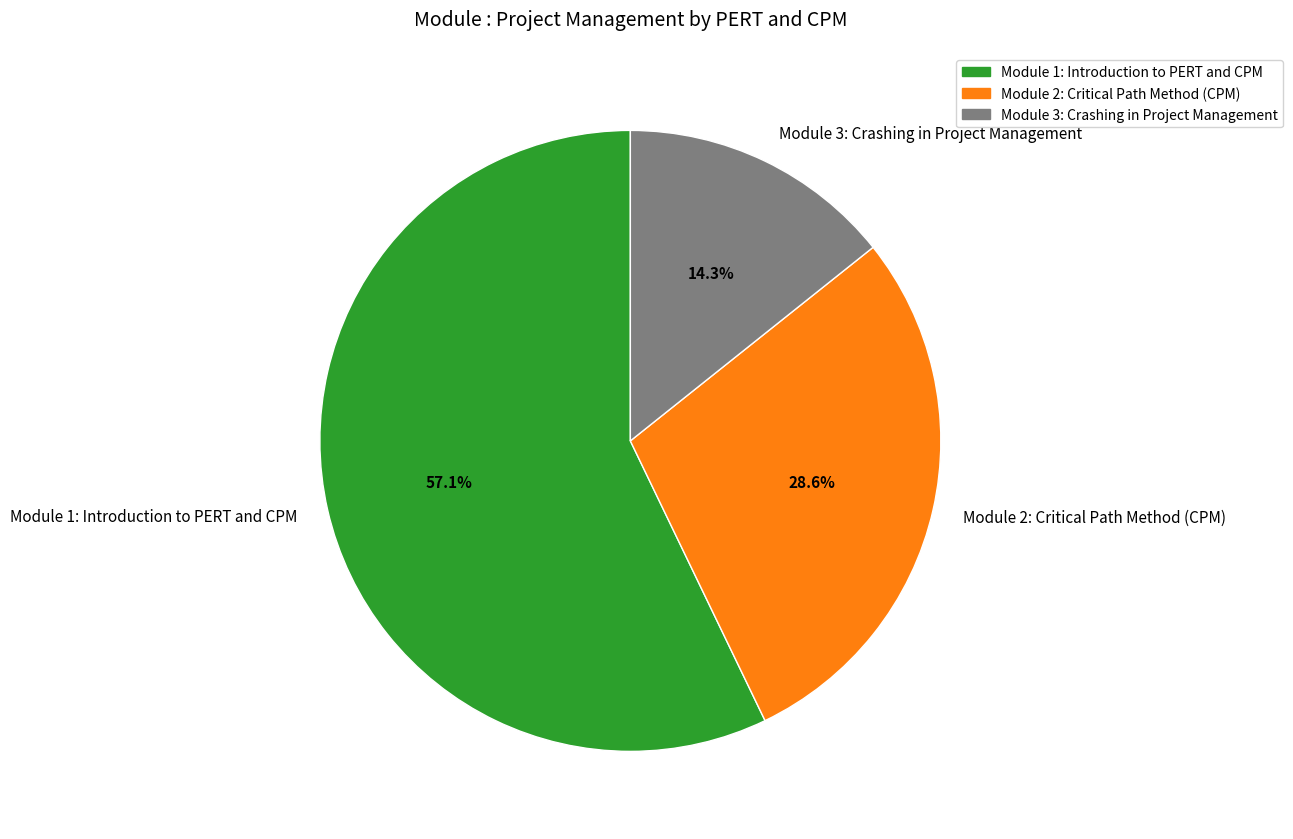

True or false: Module 1: Introduction to PERT and CPM accounts for 48% of the total.

False